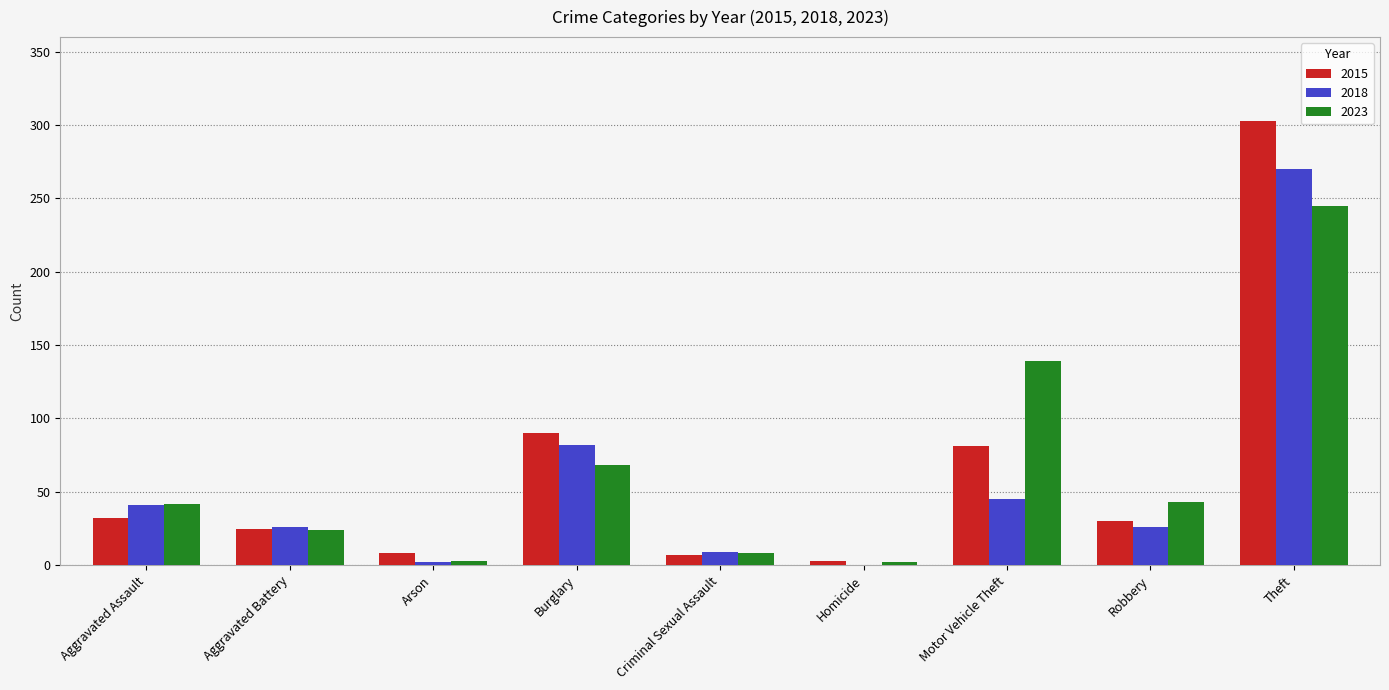

The value of 2018 at Robbery is 26. True or false?

True